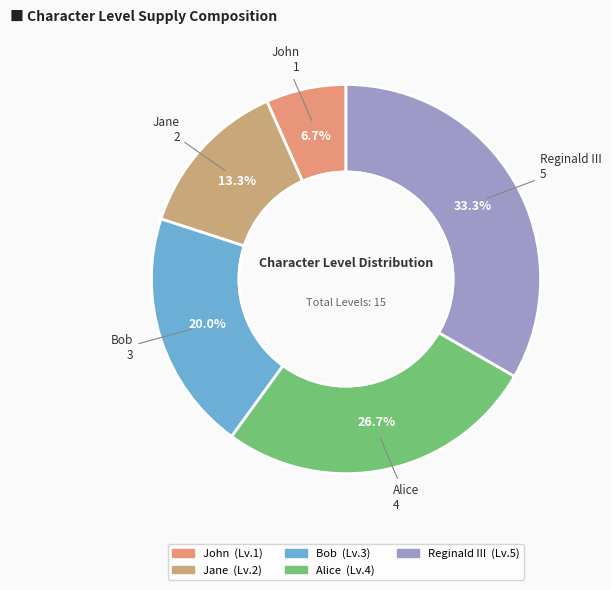

Between Jane and Reginald III, which is larger?

Reginald III